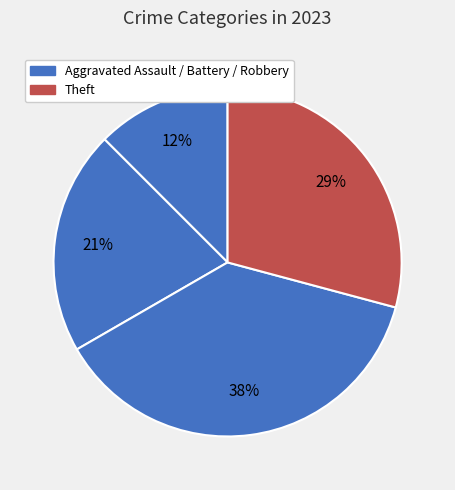

Which category has the smallest portion of the pie?

Aggravated Assault